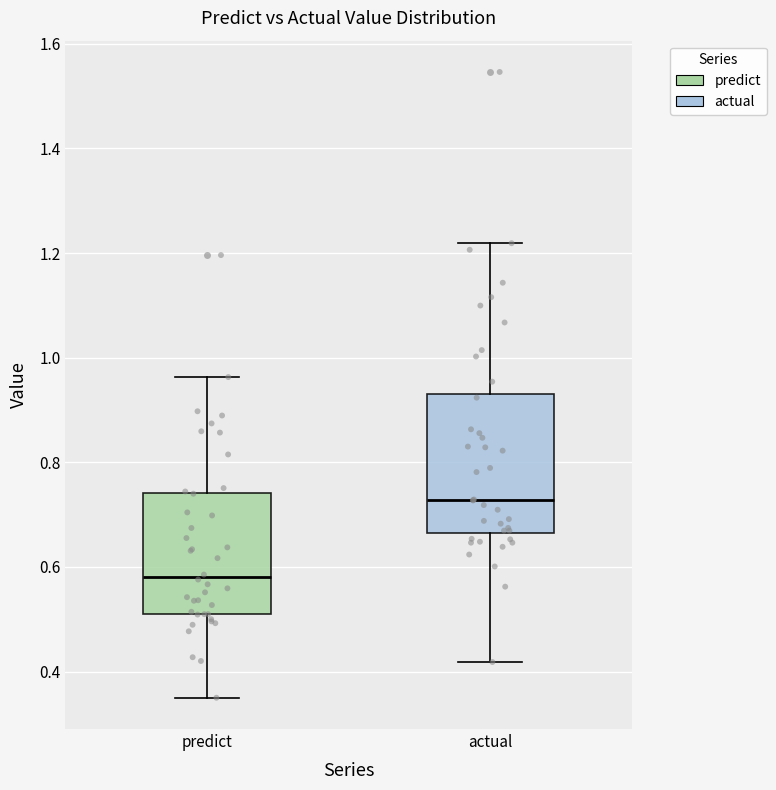

Reading left to right, read every box against the y-axis: the position of its median line, the range the box covers, and the ends of its whiskers. The values are not printed on the chart, so give them approximately, as read against the axis.

predict: median 0.58, box 0.50 to 0.74, whiskers 0.36 to 0.96
actual: median 0.72, box 0.66 to 0.94, whiskers 0.42 to 1.22